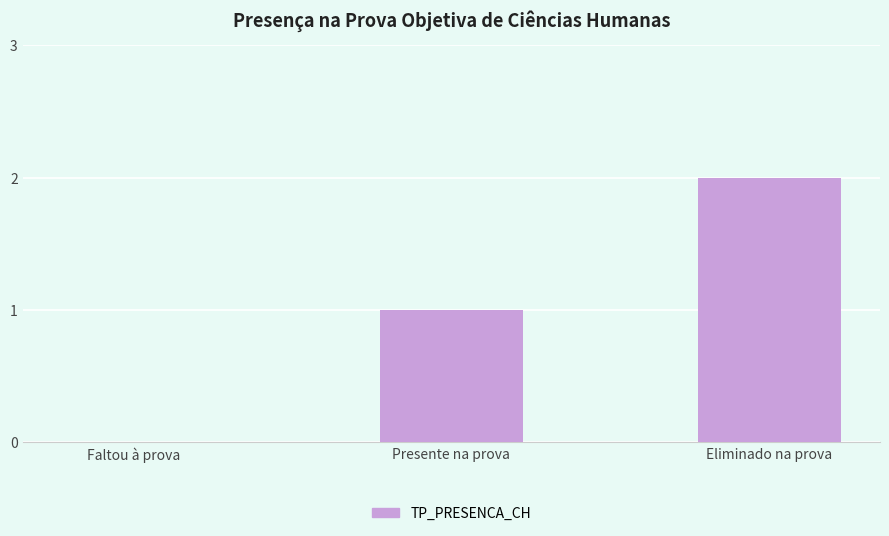

Which has a higher value, Presente na prova or Eliminado na prova?

Eliminado na prova